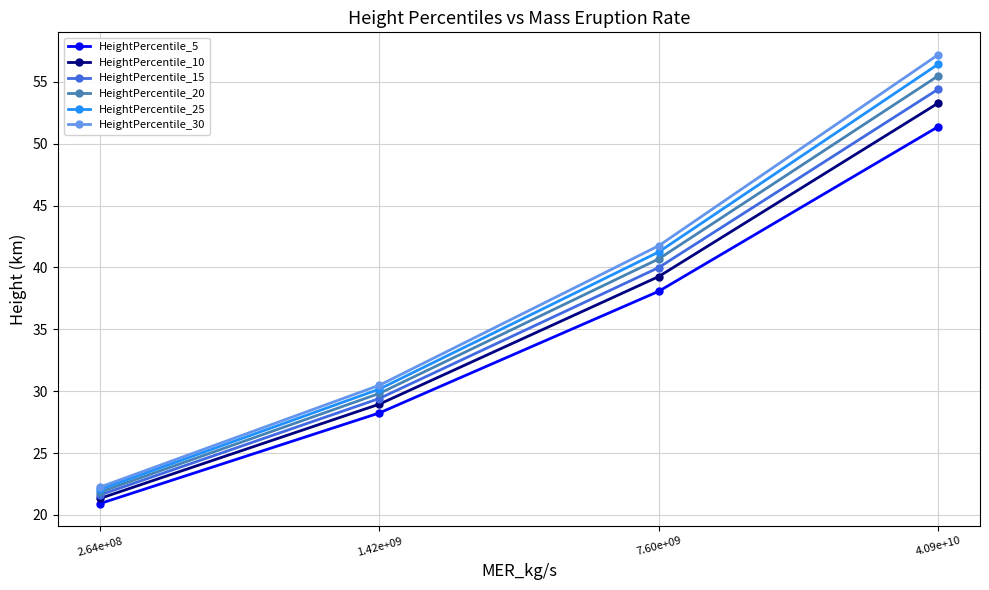

At how many categories does at least one series exceed 23?

3